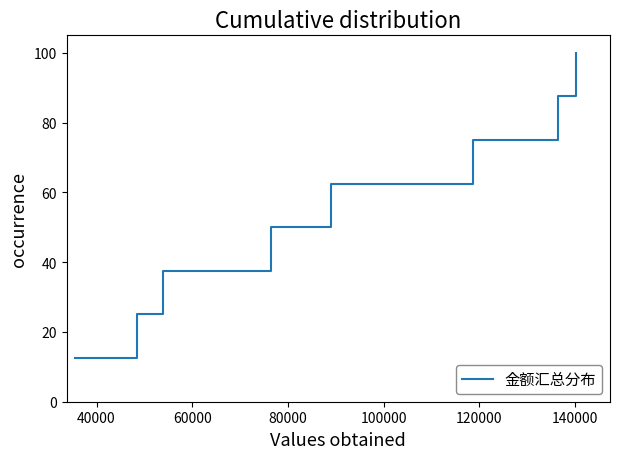

What is the minimum value shown in the chart?

12.5